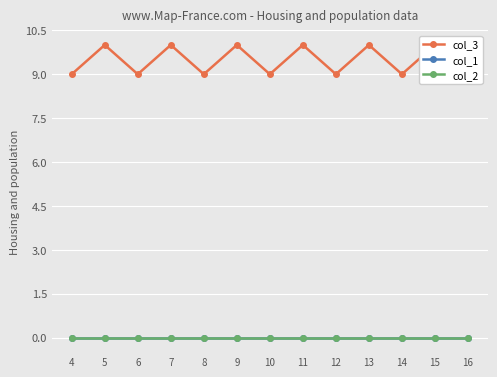

What is the sum of all col_3 values?

123